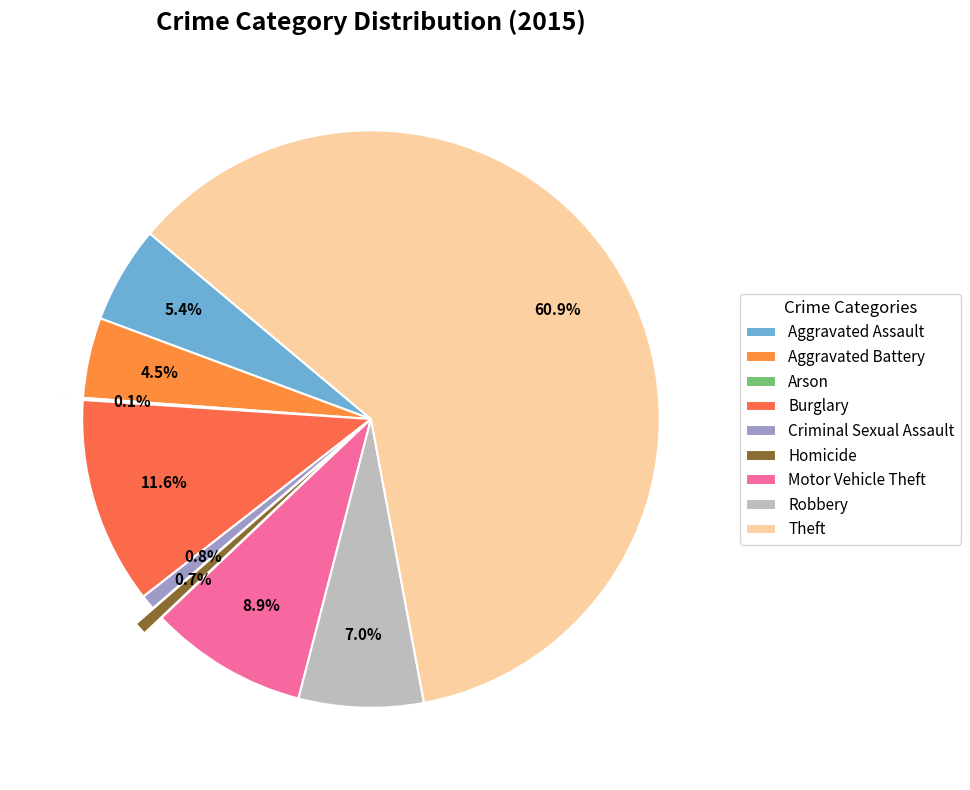

How many slices are in this pie chart?

9